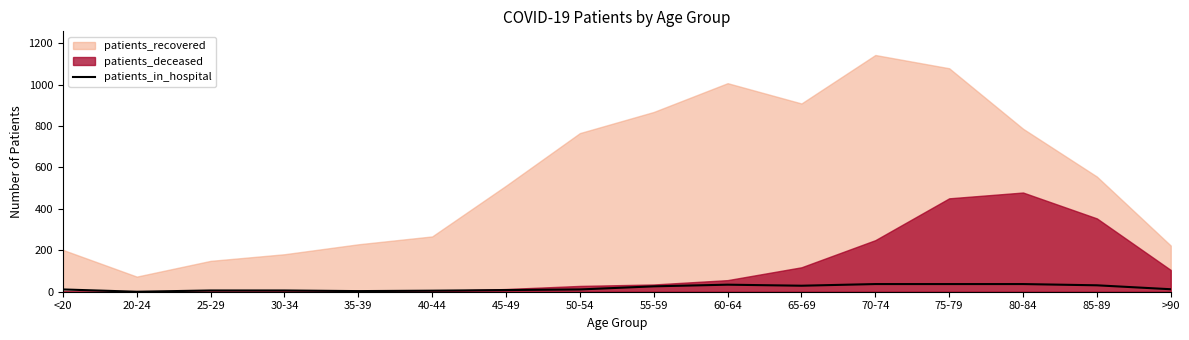

Reading right to left, what are all the values shown in this chart?

12	31	37	37	37	29	34	26	11	8	5	3	6	6	0	11